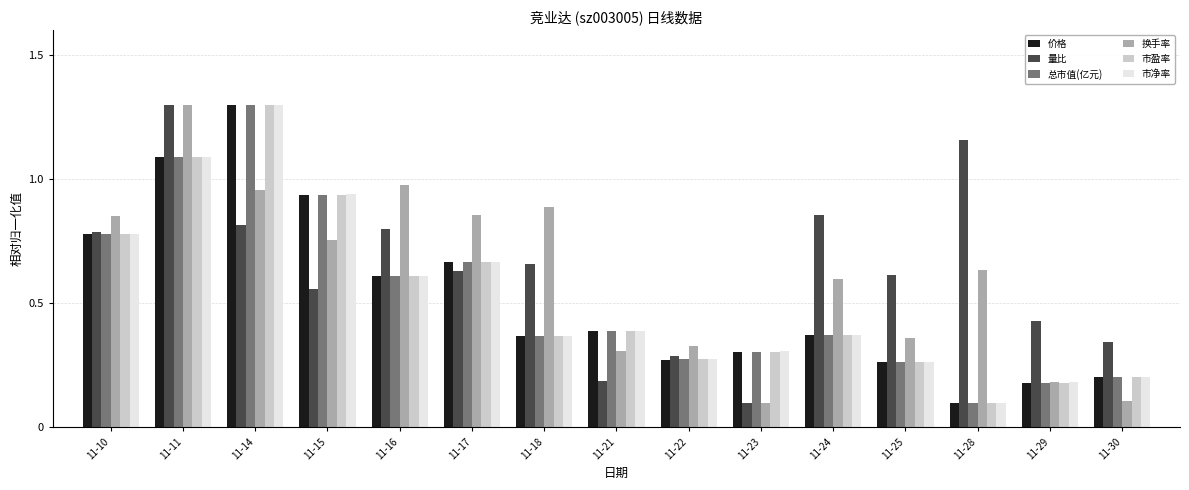

Which series changed the most between 11-11 and 11-21?

量比